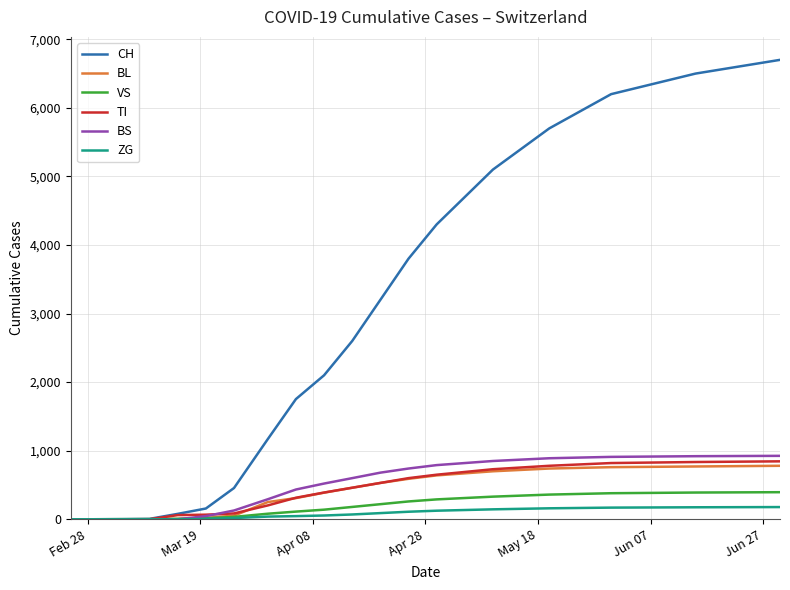

Which series has the largest range (max minus min)?

CH